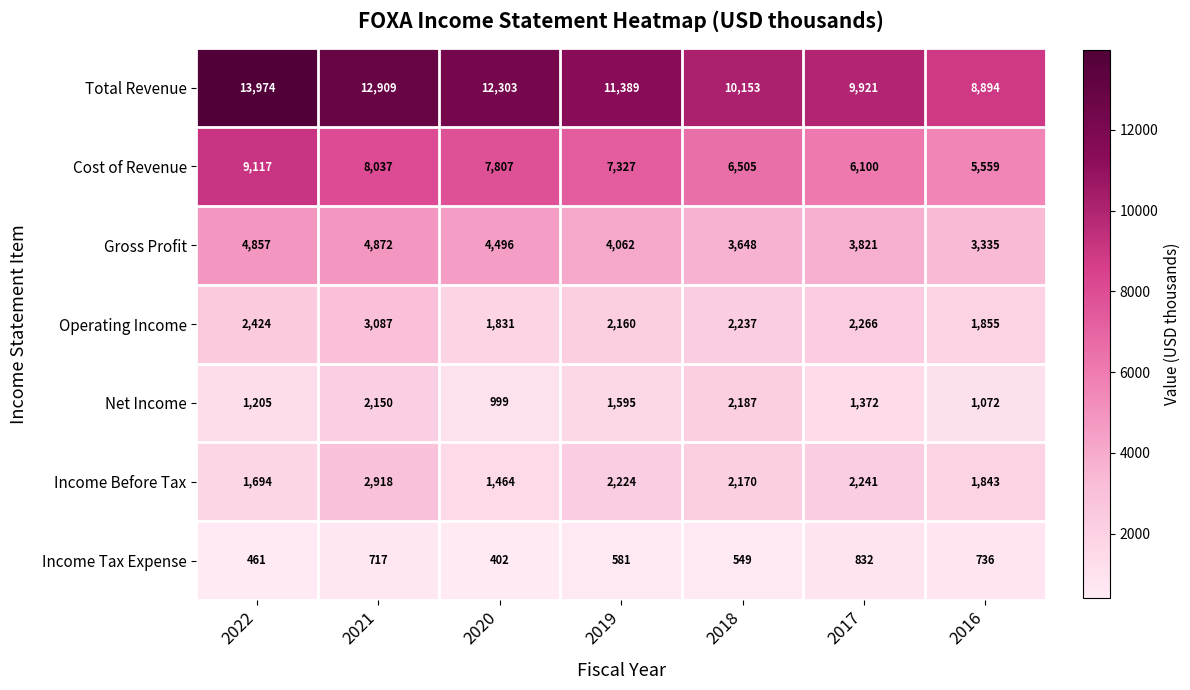

What value does the Cost of Revenue series have at 2020?

7807